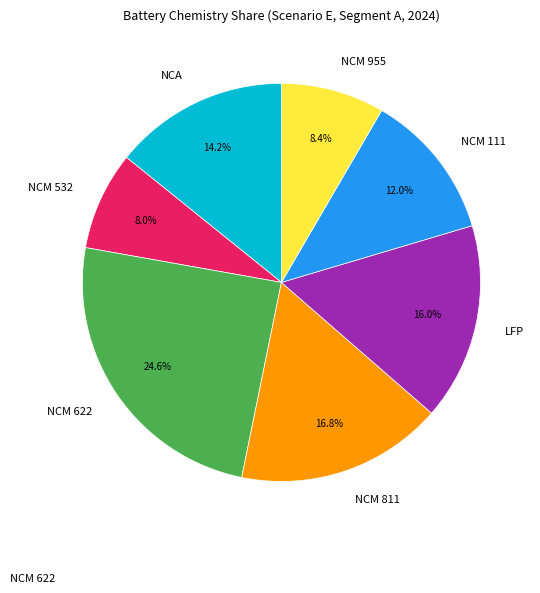

Which has a higher value, NCM 622 or NCM 532?

NCM 622